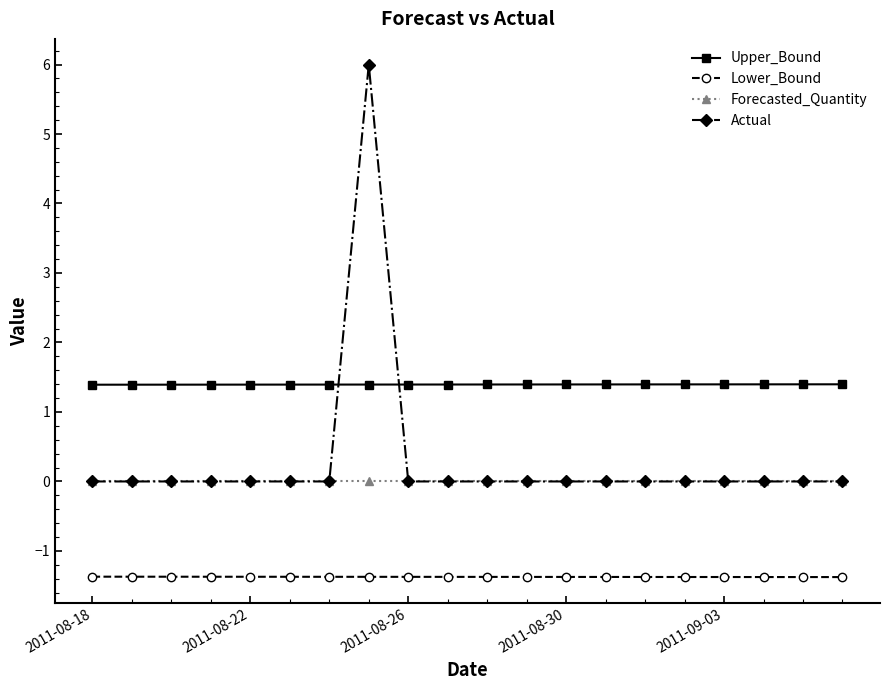

At how many categories does at least one series exceed 3?

1